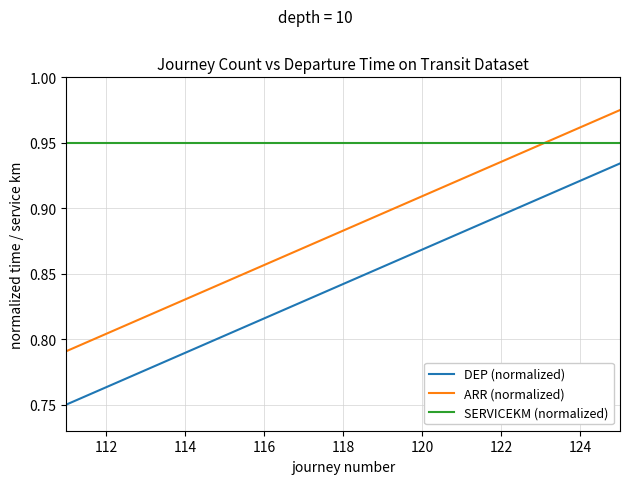

Rank the series by their maximum value, from highest to lowest.

ARR (normalized), SERVICEKM (normalized), DEP (normalized)